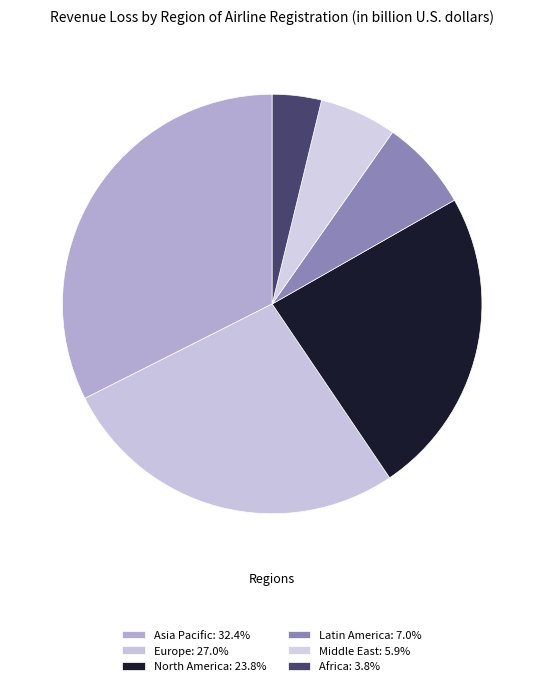

Count the number of slices in the pie.

6